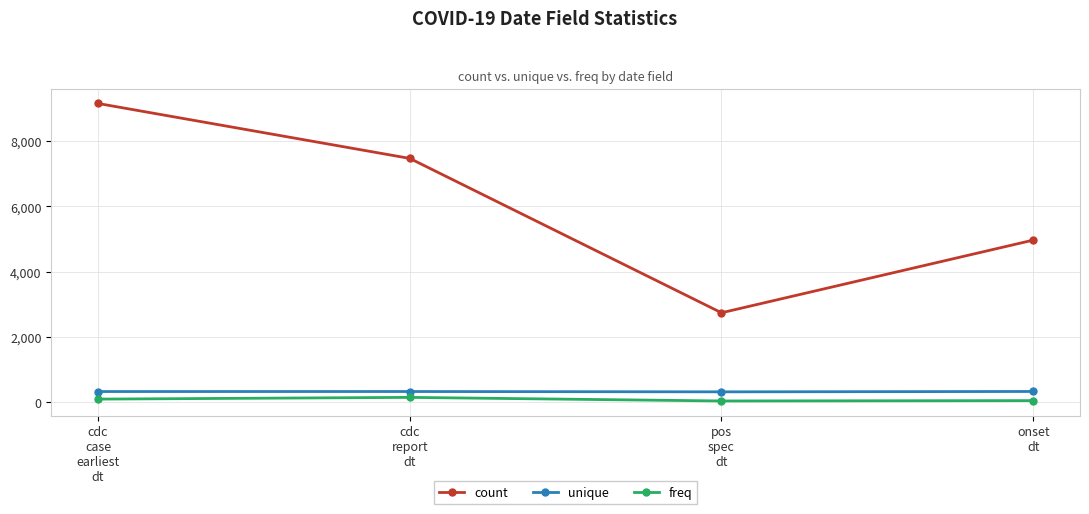

What is the sum of the unique values at cdc
case
earliest
dt and cdc
report
dt?

647